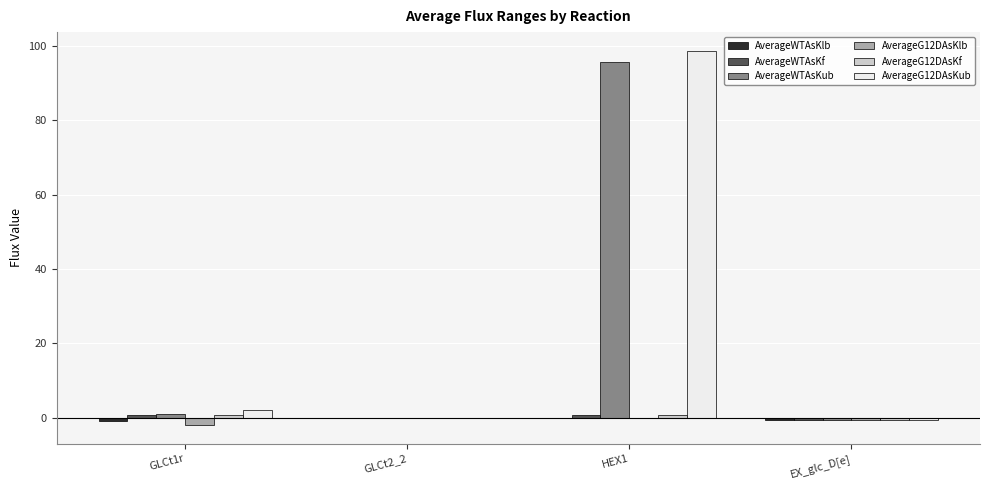

At which category is the sum across all series the highest?

HEX1